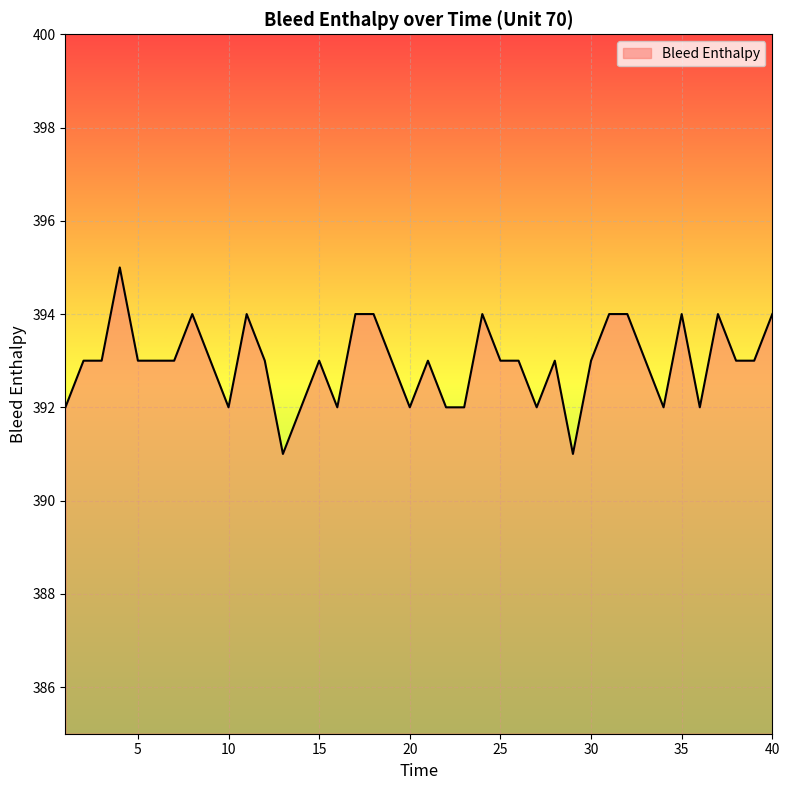

What is the greatest value displayed?

395